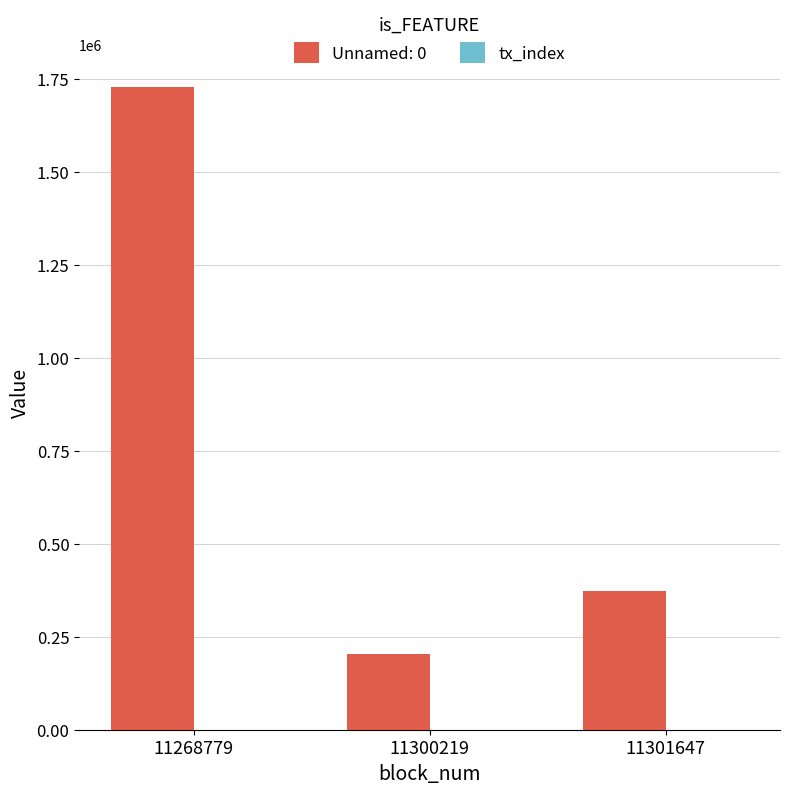

What is the maximum value shown in the chart?

1727115